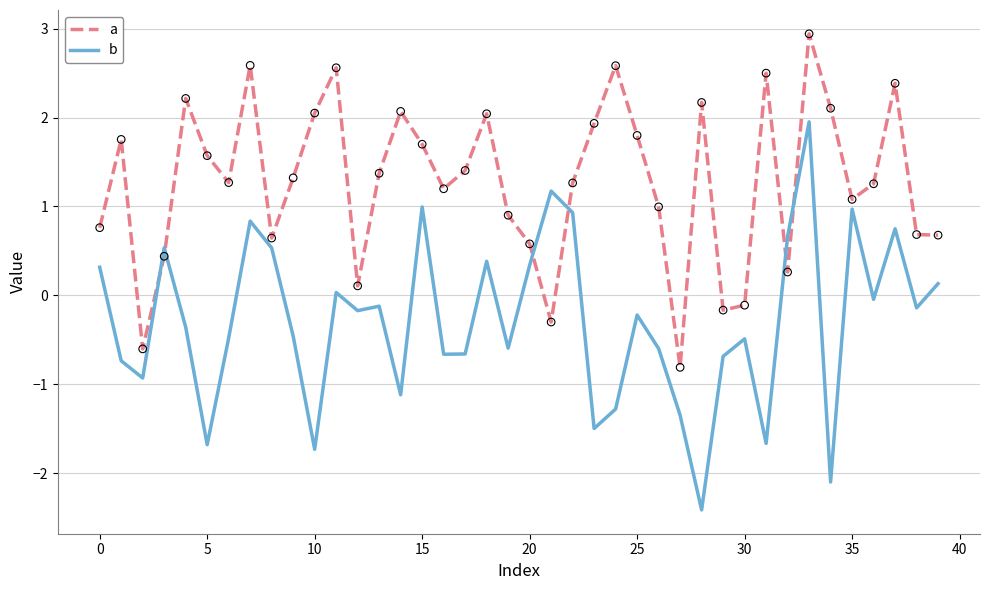

Which series has the widest spread of values?

b